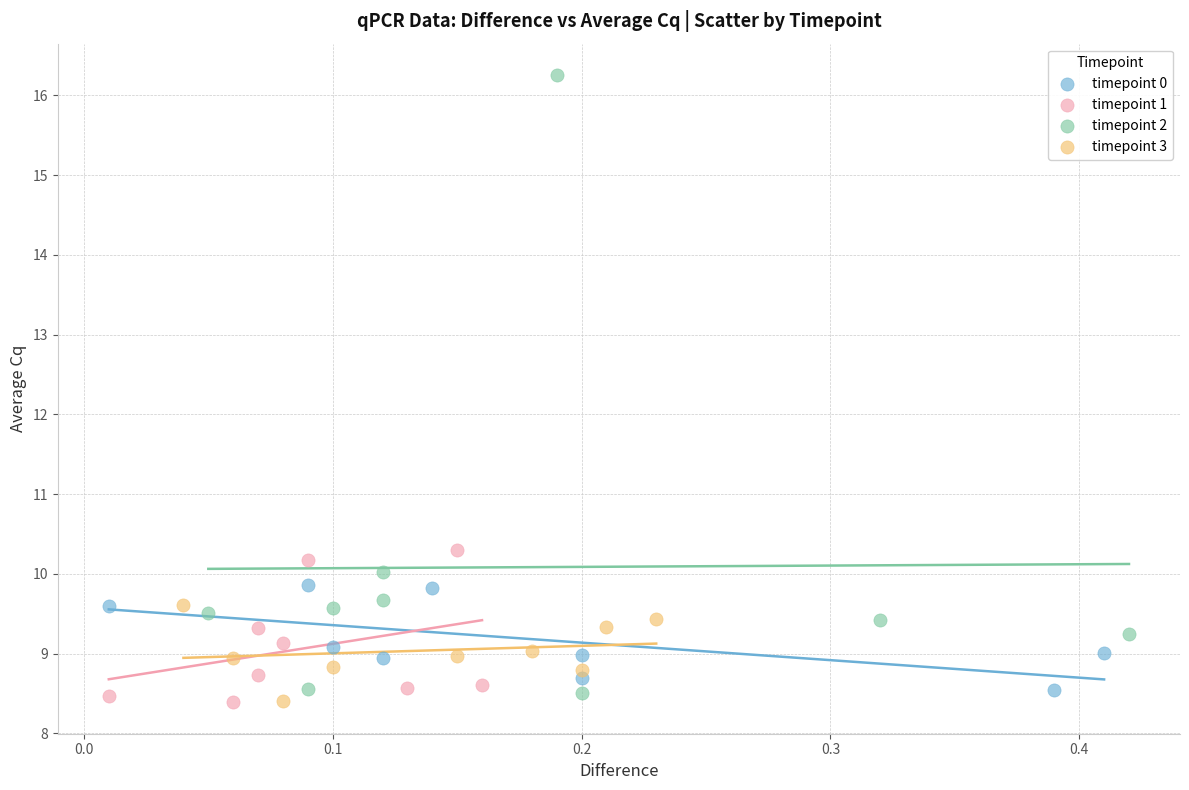

What are all the series names shown in the legend?

timepoint 0, timepoint 1, timepoint 2, timepoint 3